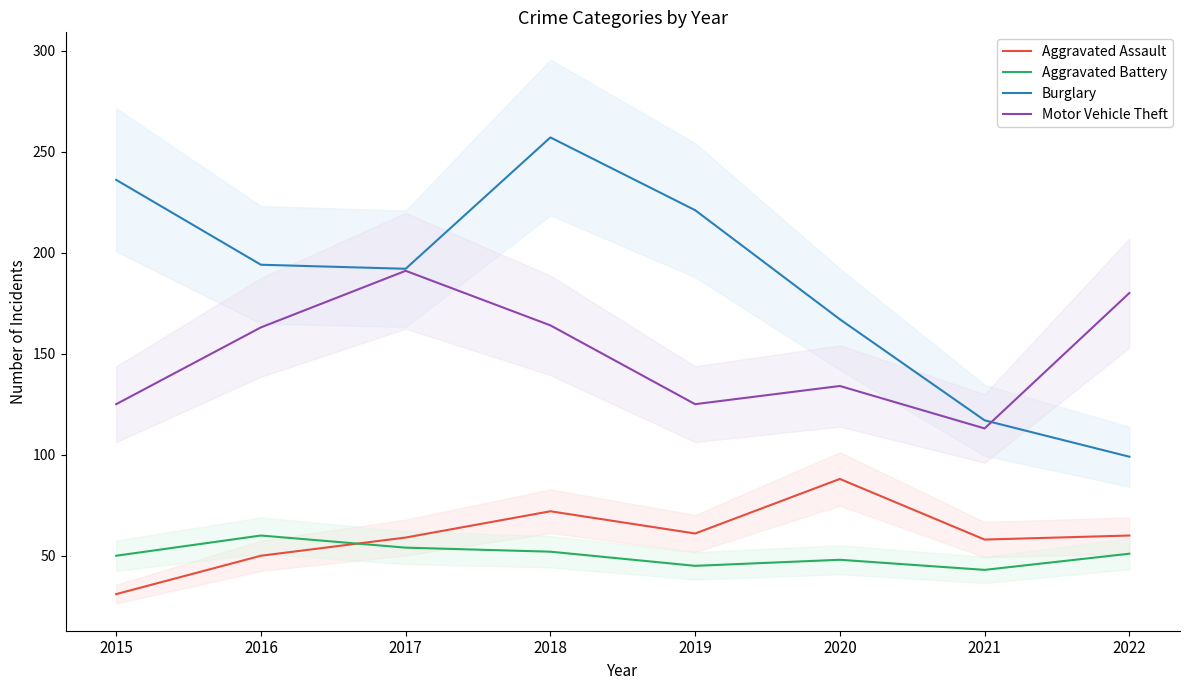

How many lines are shown in the chart?

4